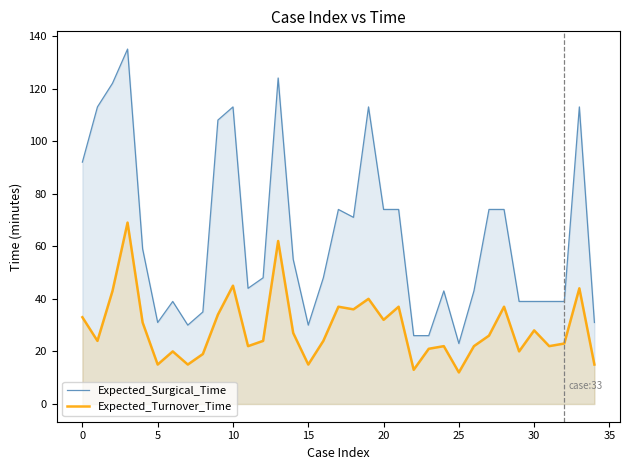

True or false: Expected_Surgical_Time and Expected_Turnover_Time intersect in this chart.

False